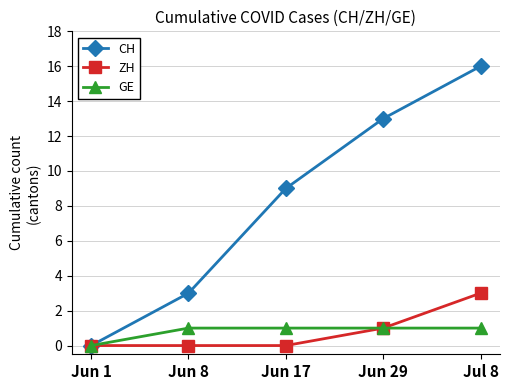

Reading left to right, transcribe all the data shown in this chart.

CH: Jun 1=0	Jun 8=3	Jun 17=9	Jun 29=13	Jul 8=16
ZH: Jun 1=0	Jun 8=0	Jun 17=0	Jun 29=1	Jul 8=3
GE: Jun 1=0	Jun 8=1	Jun 17=1	Jun 29=1	Jul 8=1